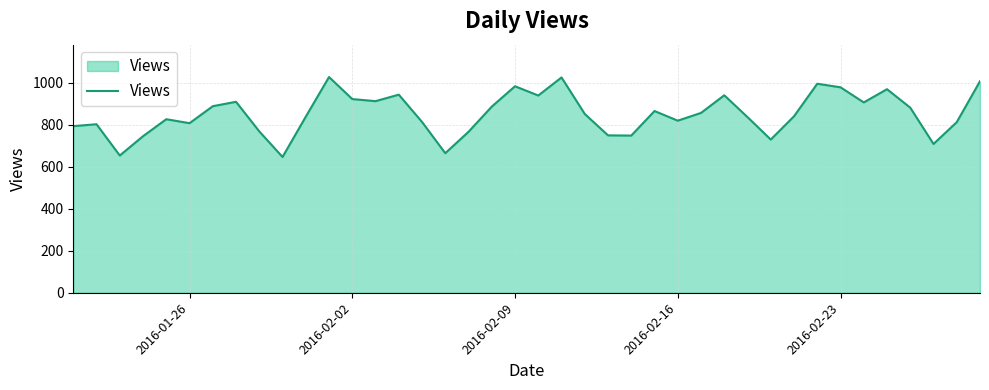

What is the smallest value displayed?

647